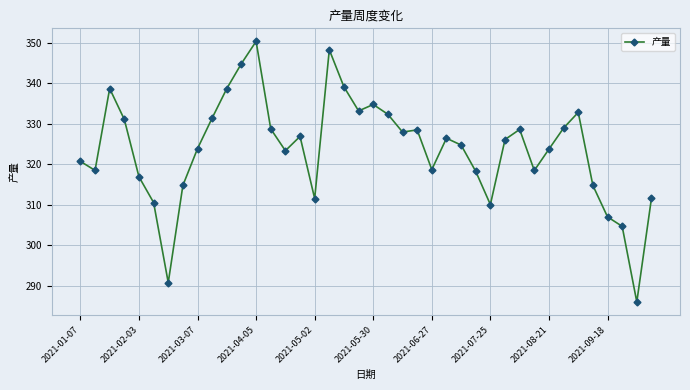

What is the value of the 16th point from the left?

326.9